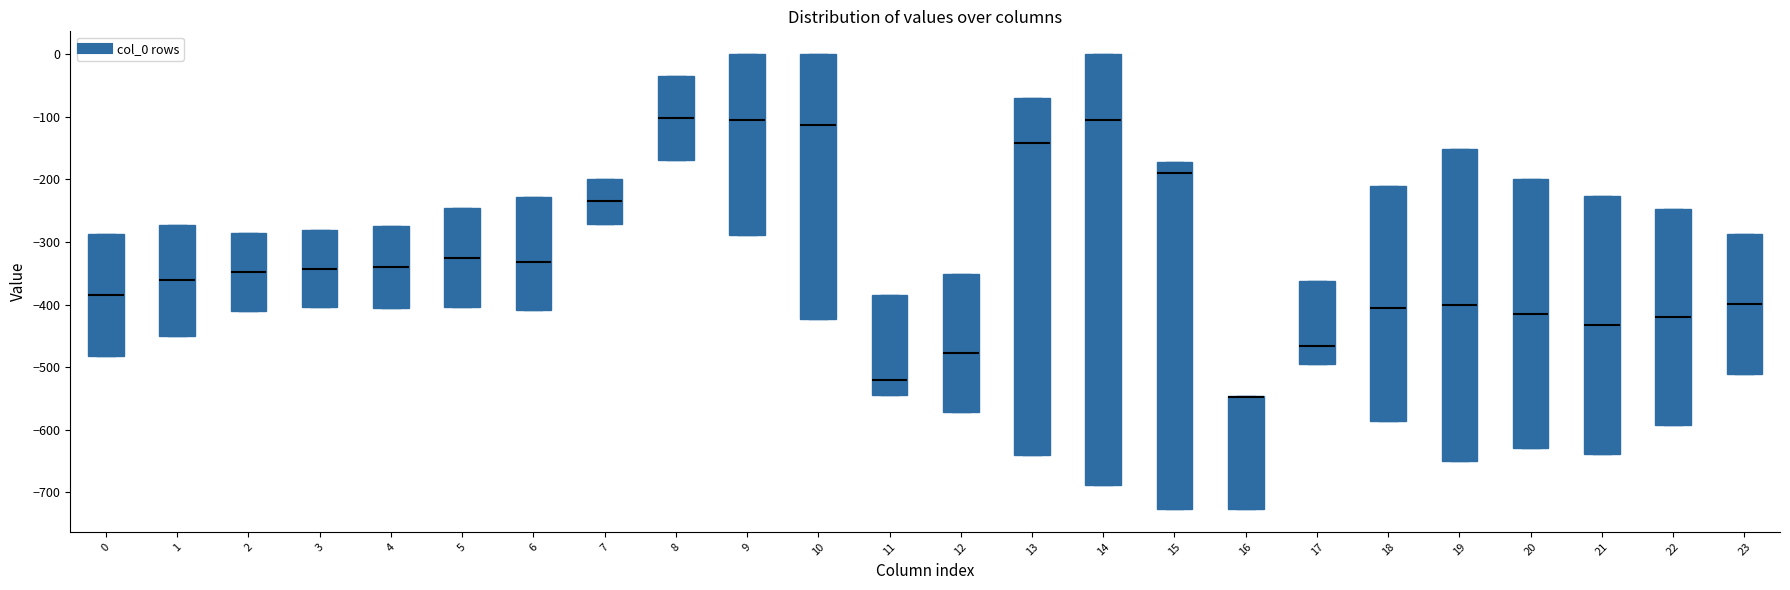

Reading left to right, transcribe this box plot: for each box, give where its median line is, the range the box spans, and where its two whiskers end, as read against the y-axis. The values are not printed on the chart, so give them approximately, as read against the axis.

0: median -380, box -480 to -290, whiskers -480 to -290
1: median -360, box -450 to -270, whiskers -450 to -270
2: median -350, box -410 to -290, whiskers -410 to -290
3: median -340, box -400 to -280, whiskers -400 to -280
4: median -340, box -400 to -270, whiskers -400 to -270
5: median -330, box -400 to -250, whiskers -400 to -250
6: median -330, box -410 to -230, whiskers -410 to -230
7: median -230, box -270 to -200, whiskers -270 to -200
8: median -100, box -170 to -40, whiskers -170 to -40
9: median -100, box -290 to 0, whiskers -290 to 0
10: median -110, box -420 to 0, whiskers -420 to 0
11: median -520, box -540 to -380, whiskers -540 to -380
12: median -480, box -570 to -350, whiskers -570 to -350
13: median -140, box -640 to -70, whiskers -640 to -70
14: median -110, box -690 to 0, whiskers -690 to 0
15: median -190, box -730 to -170, whiskers -730 to -170
16: median -550 (drawn on the box's upper edge), box -730 to -550, whiskers -730 to -550
17: median -470, box -490 to -360, whiskers -490 to -360
18: median -410, box -590 to -210, whiskers -590 to -210
19: median -400, box -650 to -150, whiskers -650 to -150
20: median -410, box -630 to -200, whiskers -630 to -200
21: median -430, box -640 to -230, whiskers -640 to -230
22: median -420, box -590 to -250, whiskers -590 to -250
23: median -400, box -510 to -290, whiskers -510 to -290